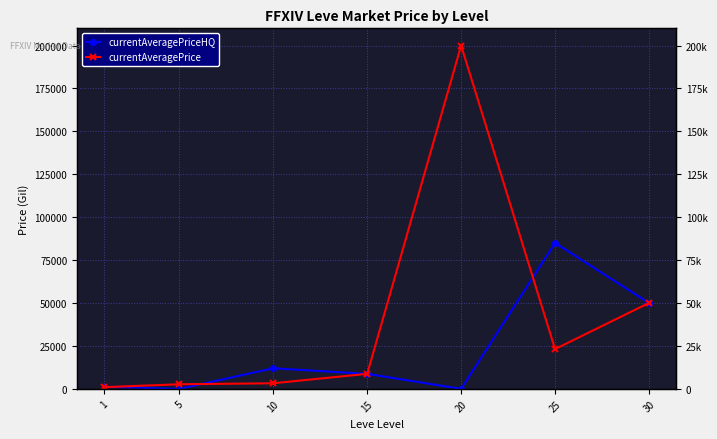

Where does the currentAveragePriceHQ series first go above 8750?

10